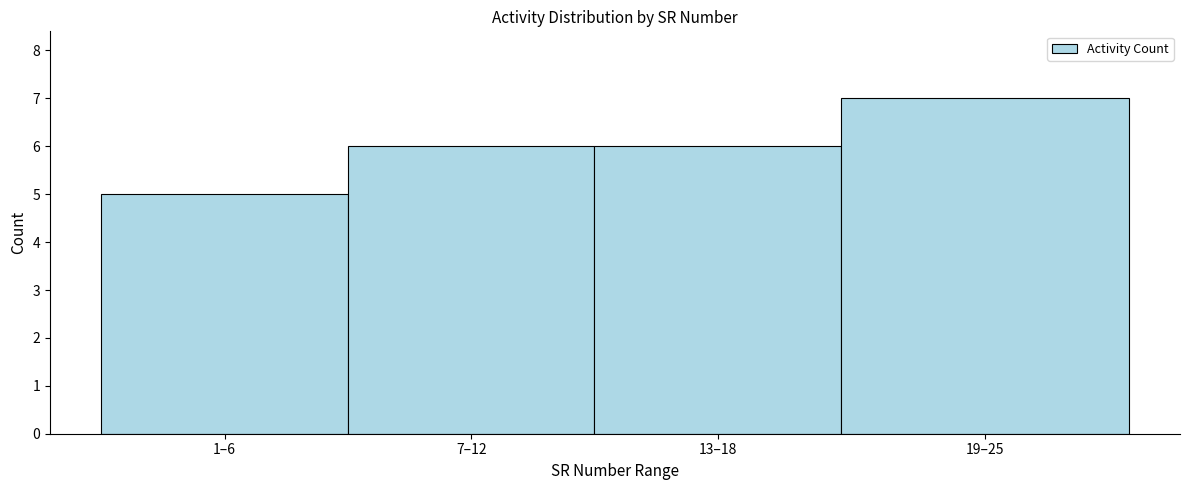

Reading left to right, transcribe all the data shown in this chart.

5	6	6	7